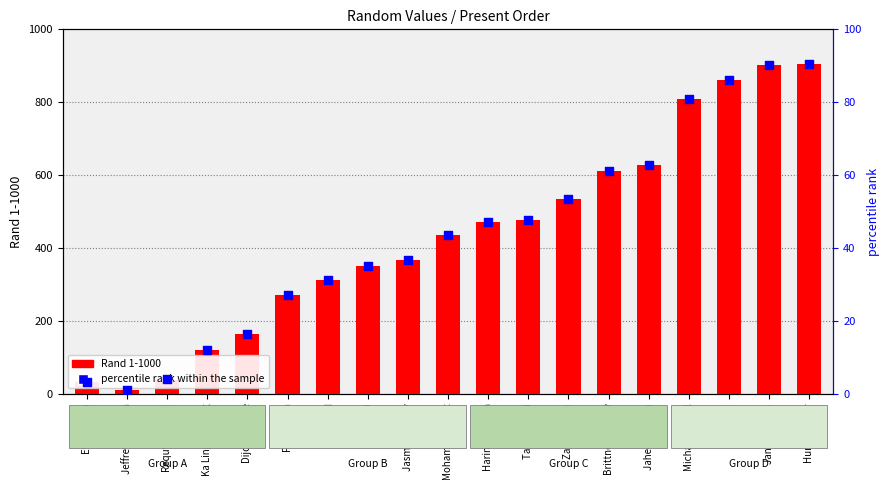

At which category is the sum across all series the highest?

Humna Tahir